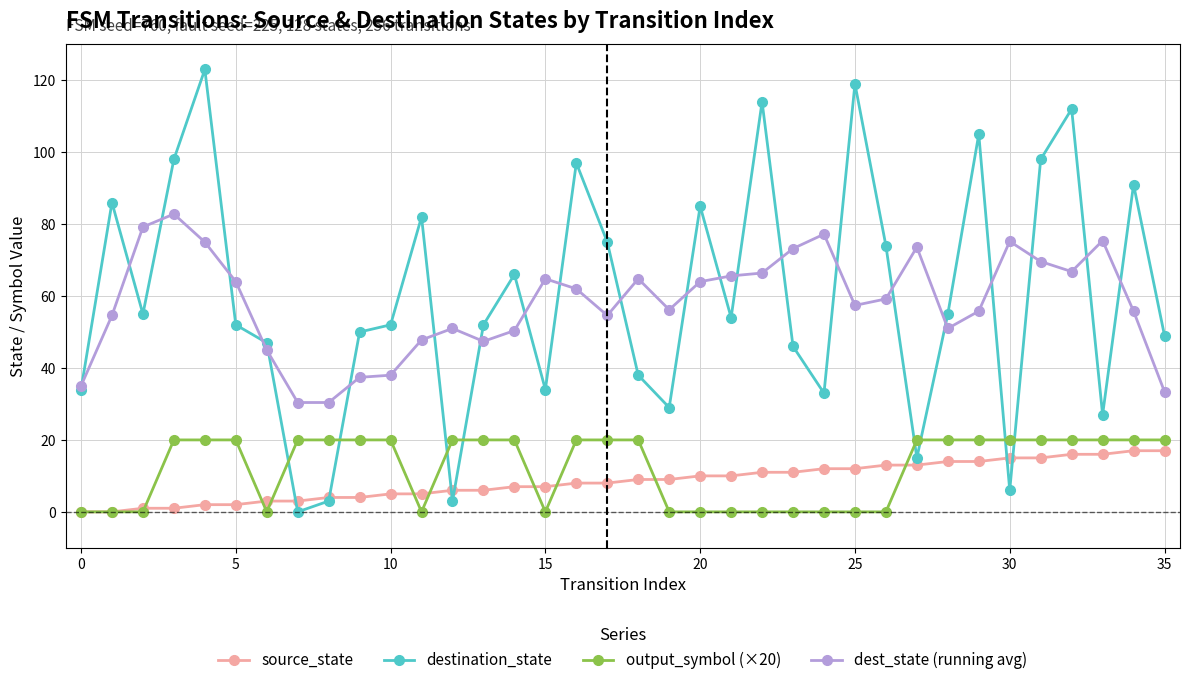

What is the value of the source_state point at the 23rd from the left?

11.0